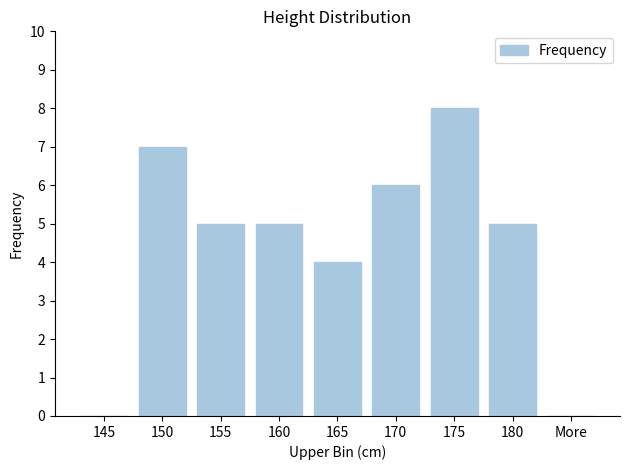

What is the ratio of the value at 150 to the value at 170?

1.2